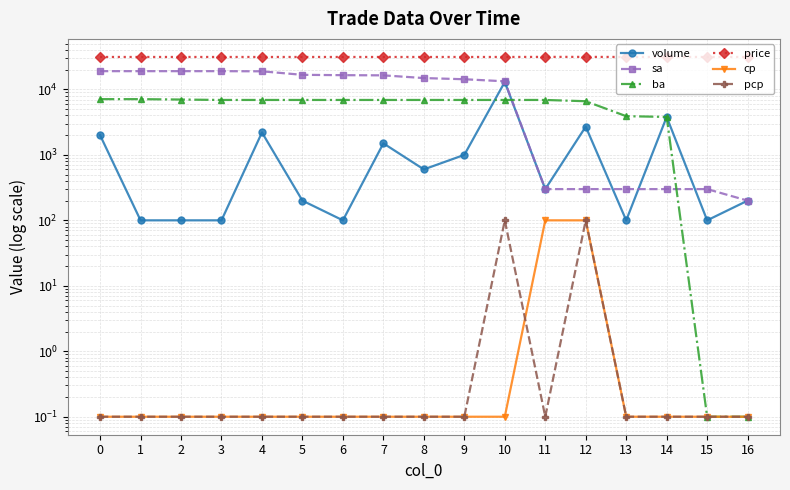

What is the sum of the ba values at 13 and 7?

10800.0